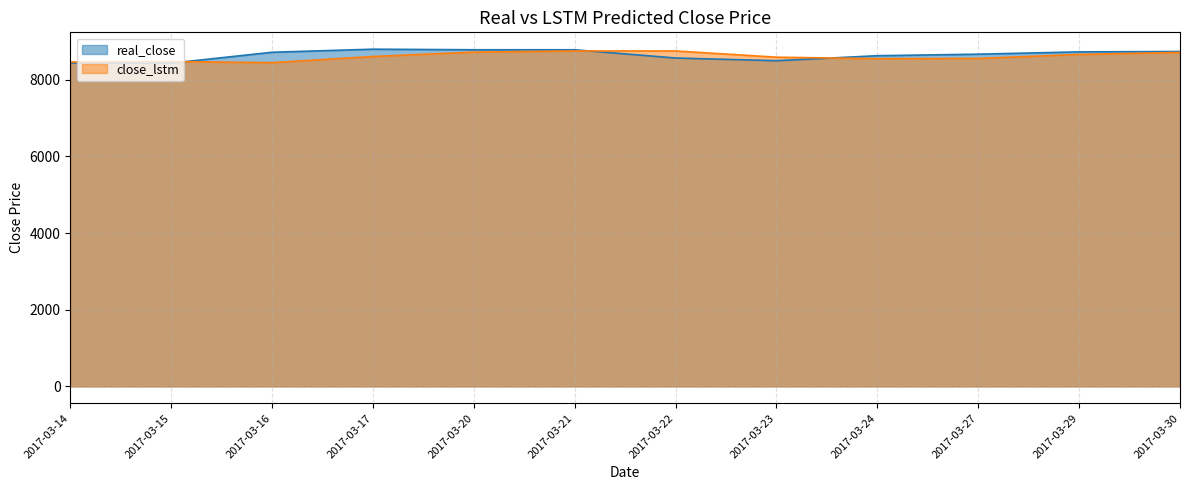

Reading left to right, list all the values displayed in this chart.

real_close: 2017-03-14=8440.0	2017-03-15=8435.0	2017-03-16=8720.0	2017-03-17=8800.0	2017-03-20=8785.0	2017-03-21=8785.0	2017-03-22=8570.0	2017-03-23=8500.0	2017-03-24=8630.0	2017-03-27=8670.0	2017-03-29=8730.0	2017-03-30=8740.0
close_lstm: 2017-03-14=8465.4	2017-03-15=8477.0	2017-03-16=8448.4	2017-03-17=8609.0	2017-03-20=8723.3	2017-03-21=8753.9	2017-03-22=8753.4	2017-03-23=8591.9	2017-03-24=8552.1	2017-03-27=8558.5	2017-03-29=8663.1	2017-03-30=8715.1